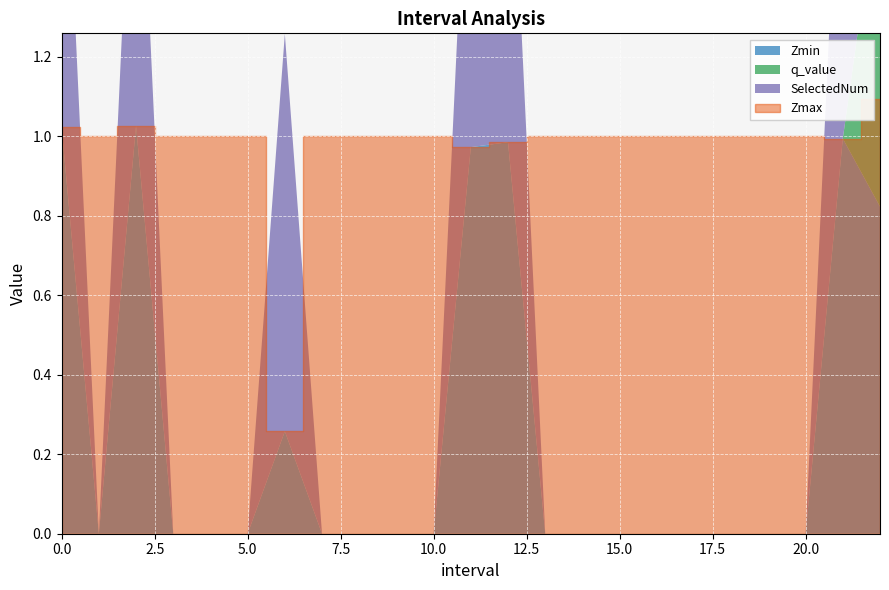

The value of SelectedNum at 12.0 is 1.0. True or false?

True